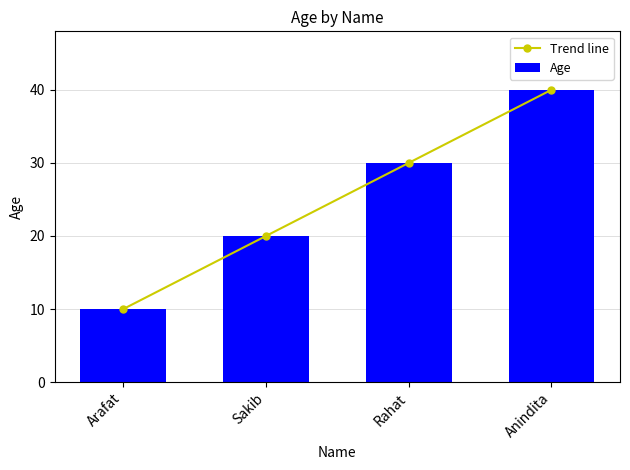

Rank the series at Sakib from highest to lowest value.

Trend line, Age